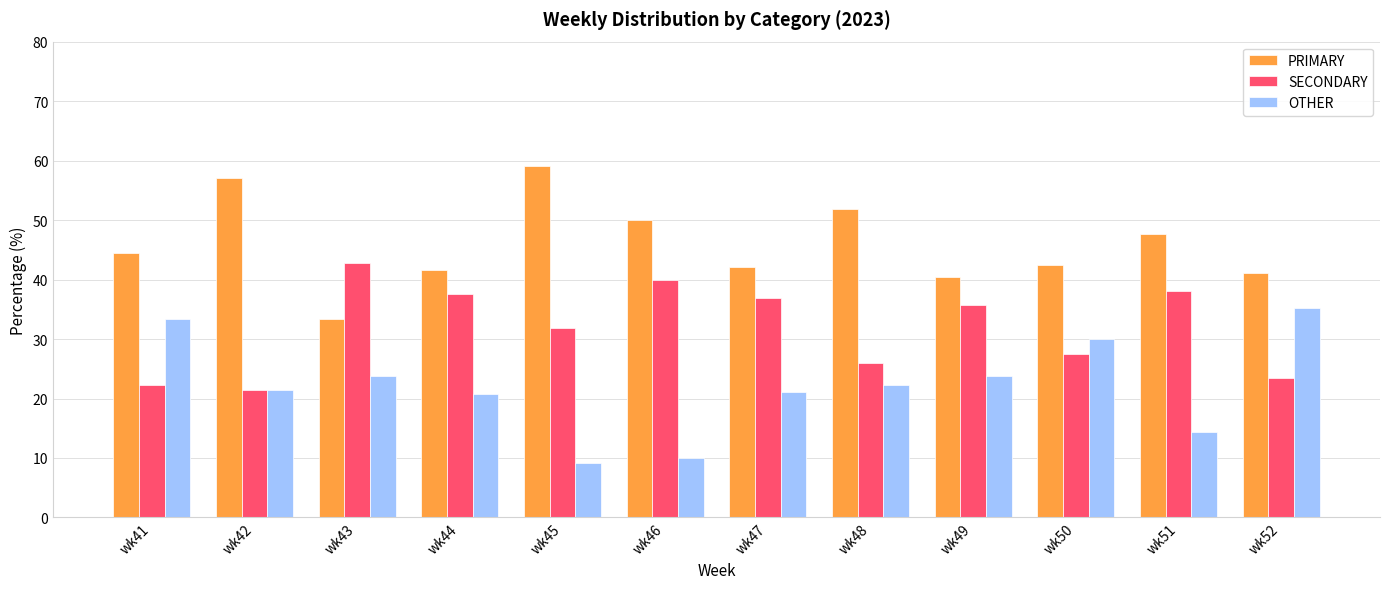

What are all the series names shown in the legend?

PRIMARY, SECONDARY, OTHER